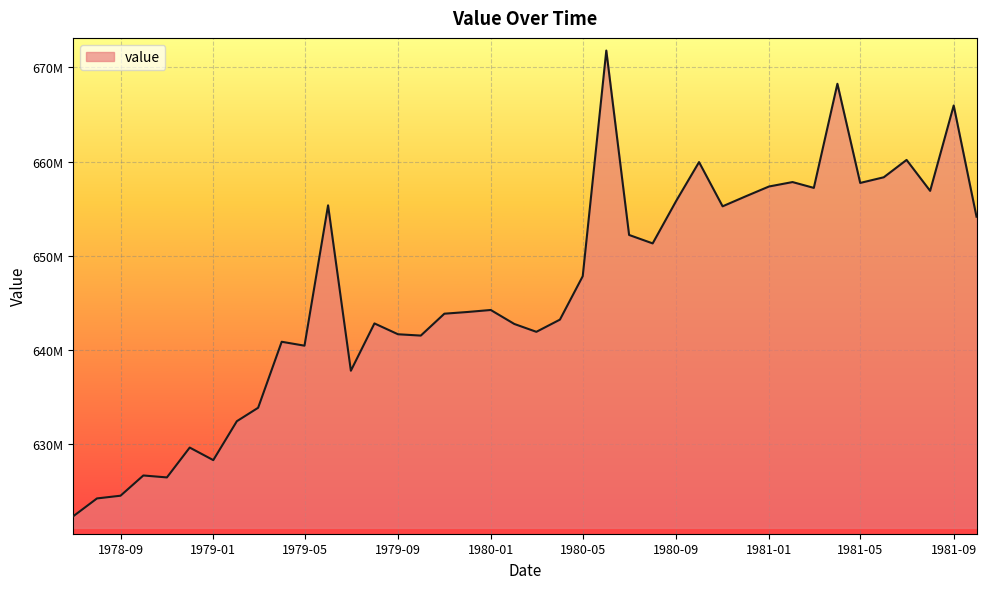

How many points are lower than both their immediate neighbors (excluding endpoints)?

11